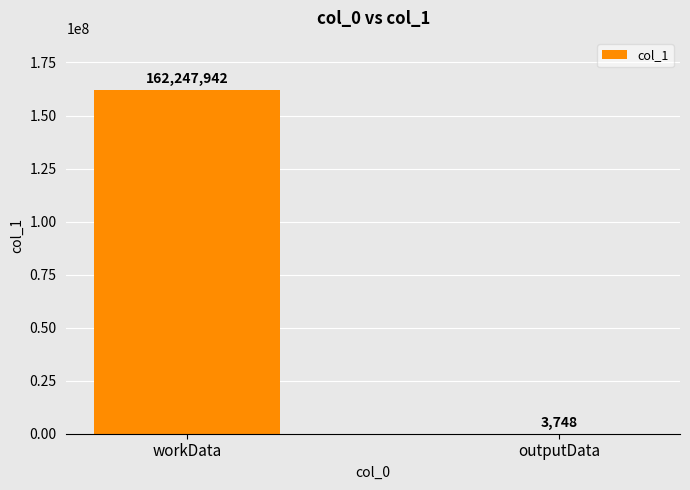

Does the chart contain stacked bars?

No